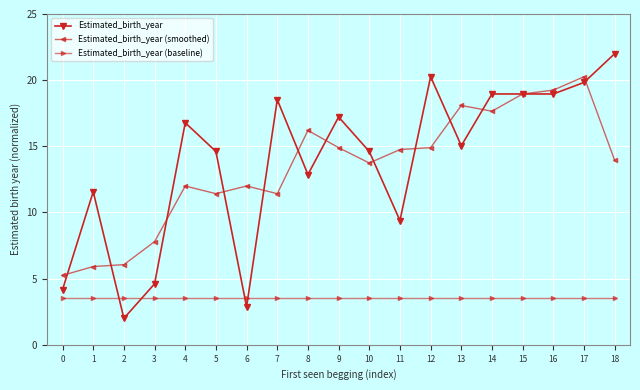

What is the value of the Estimated_birth_year (smoothed) point at the 17th from the left?

19.2